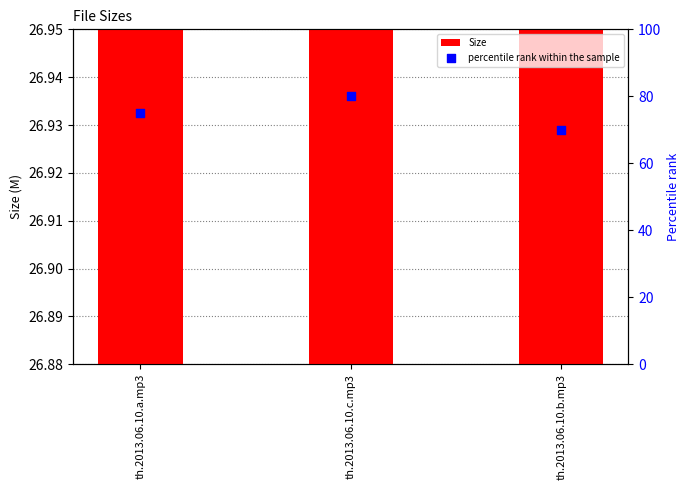

What are all the series names shown in the legend?

Size, percentile rank within the sample